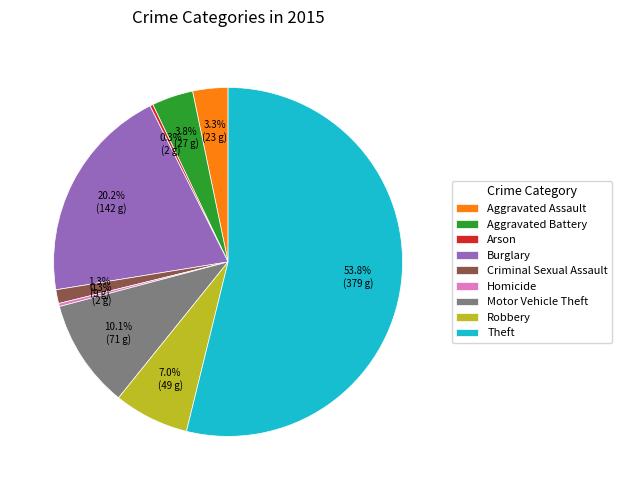

Which slice is the largest?

Theft